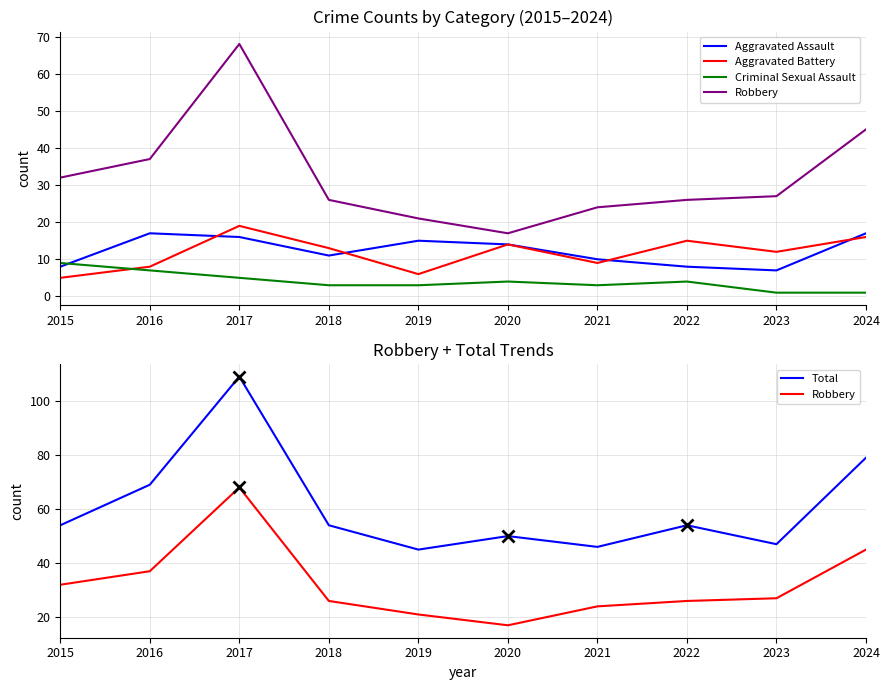

True or false: Robbery and Total cross at least once.

False